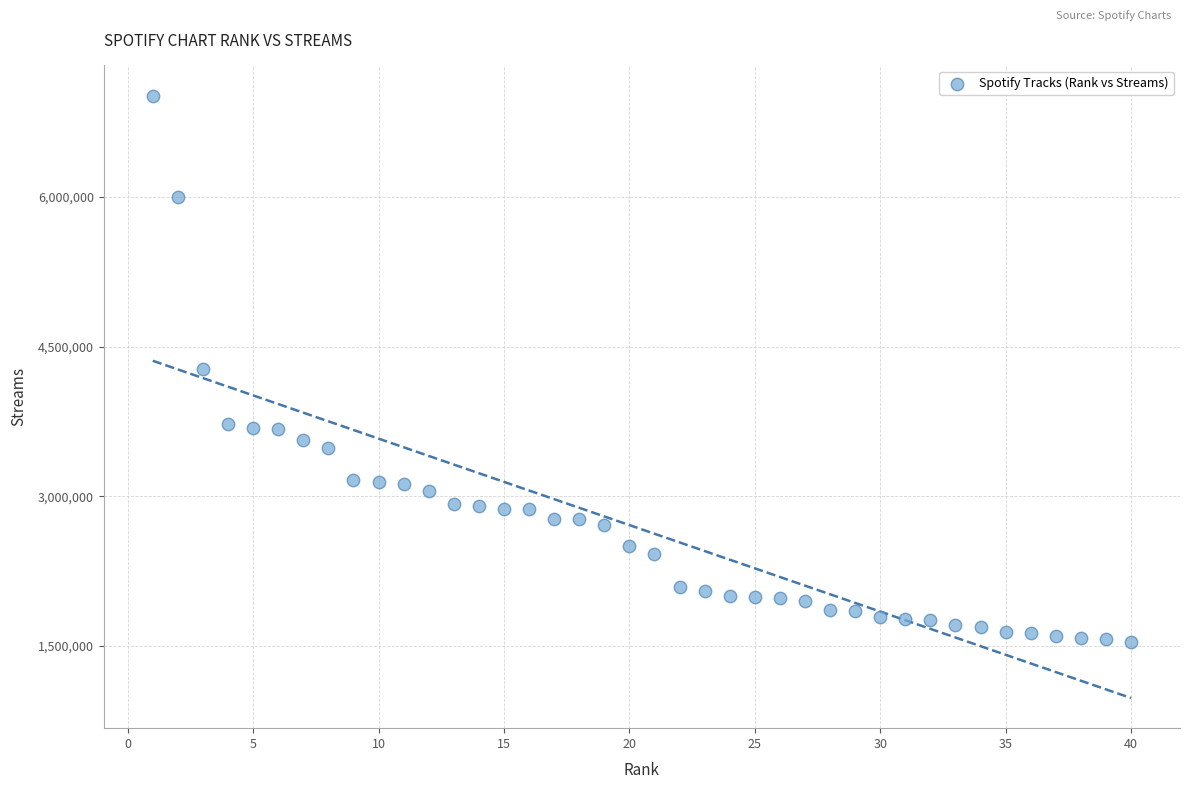

What is the range of Y values (max minus min)?

5476295